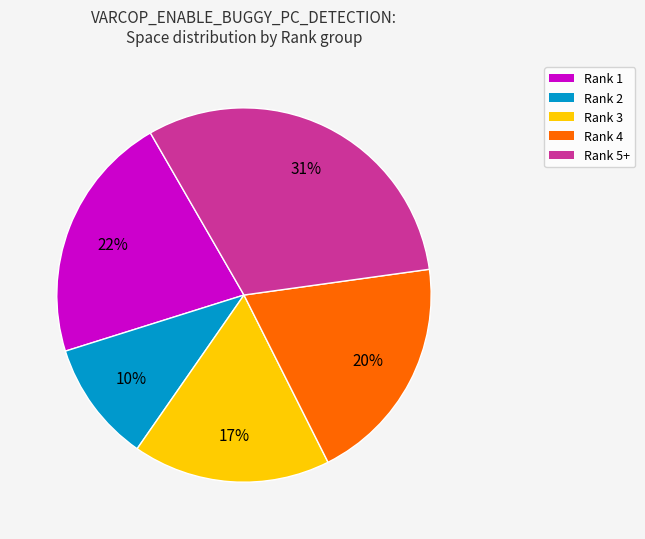

What is the smallest slice in the pie chart?

Rank 2